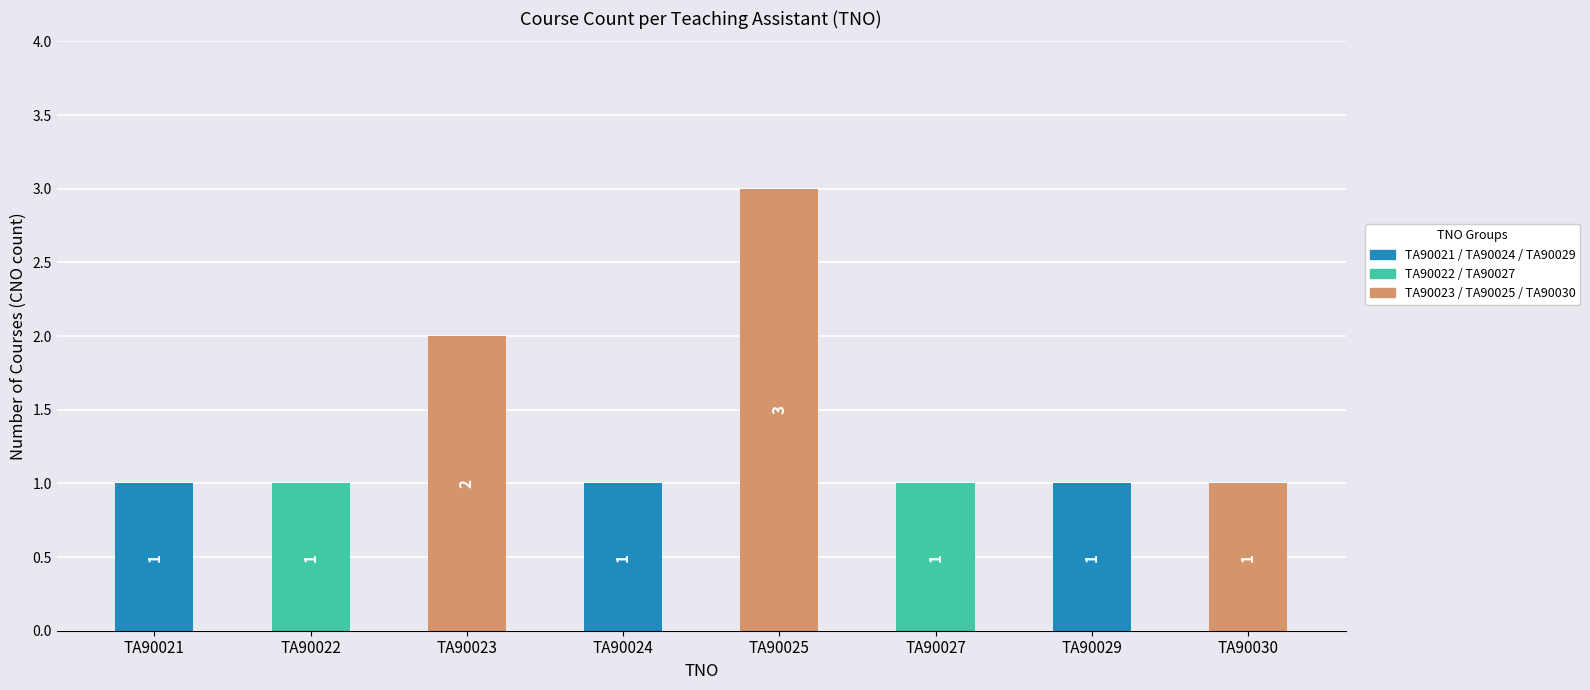

What is the sum of all values?

11